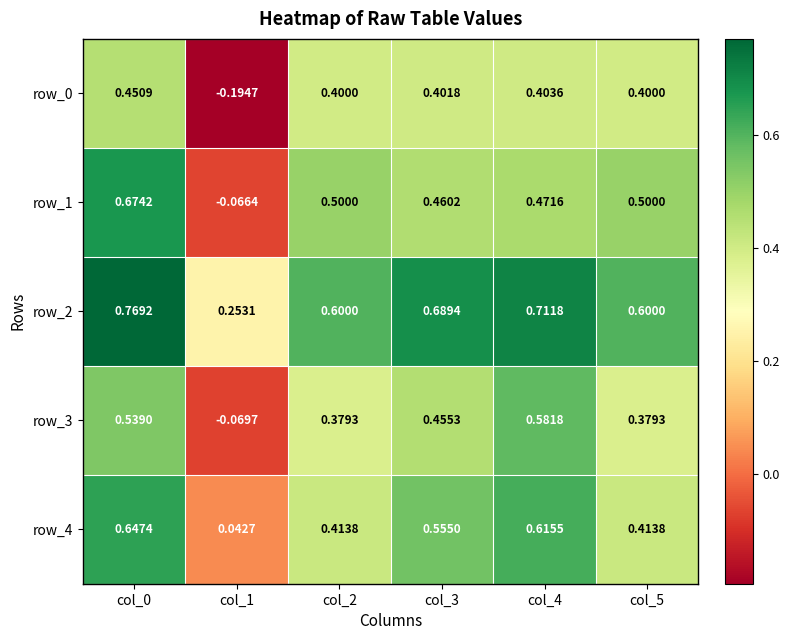

Is the value of row_1 at col_5 greater than the value of row_0 at col_2?

Yes